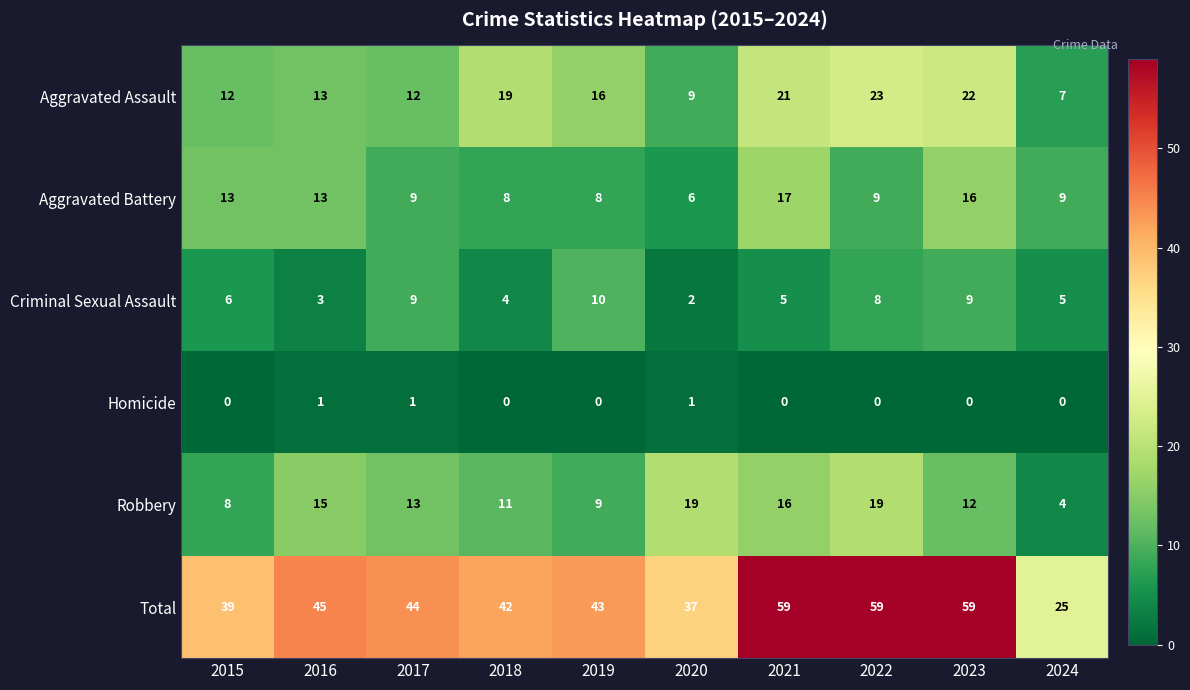

Count the Homicide values in the range 0 to 1.

10